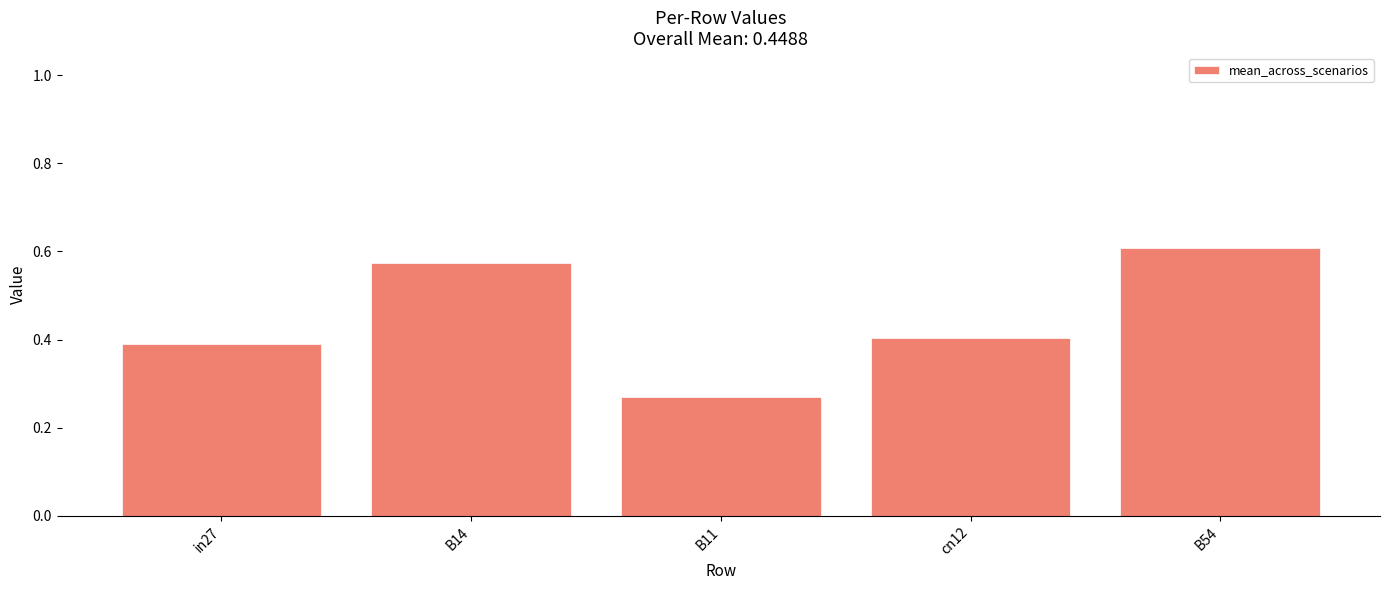

What is the change in value from in27 to B14?

+0.2